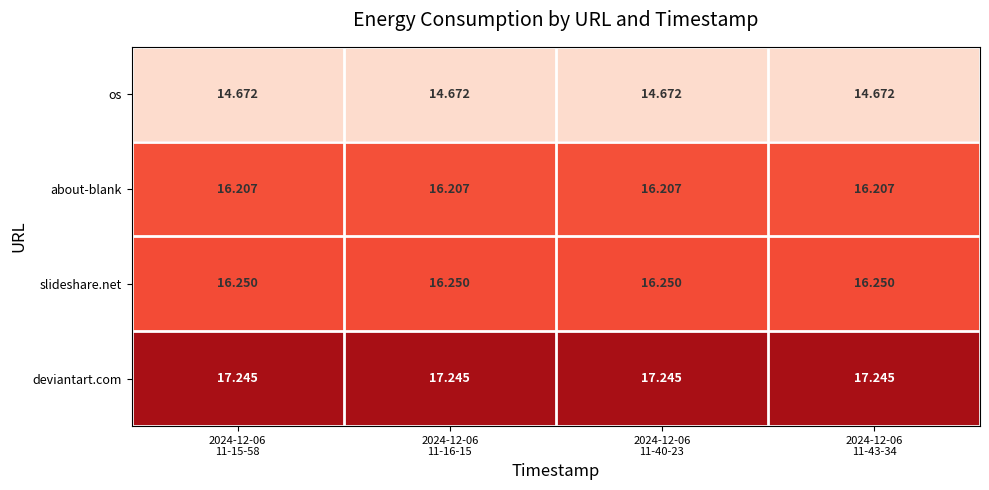

Rank the series by their maximum value, from lowest to highest.

os, about-blank, slideshare.net, deviantart.com